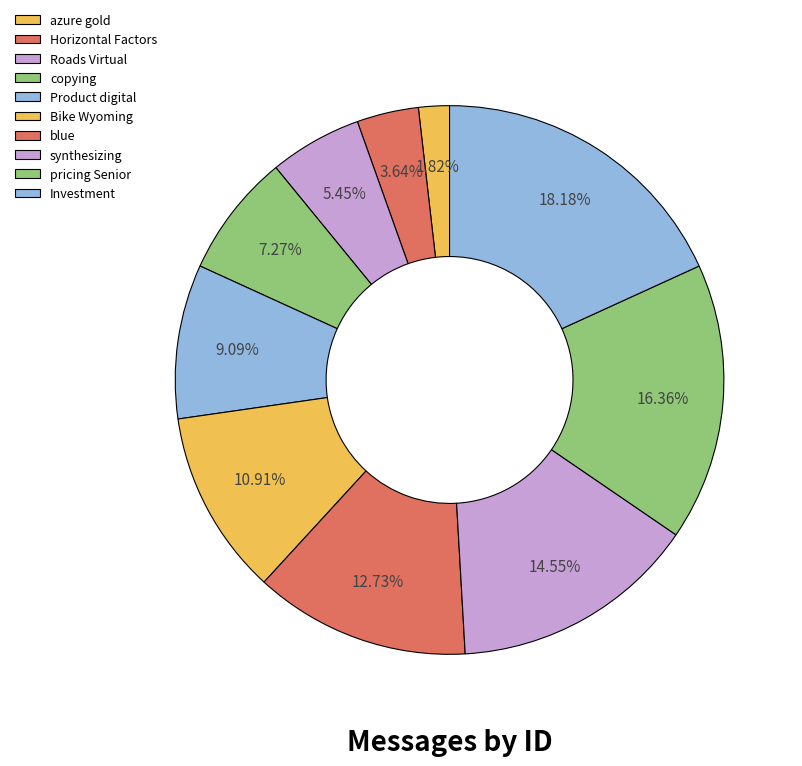

What is the total percentage of Product digital and blue?

21.8%